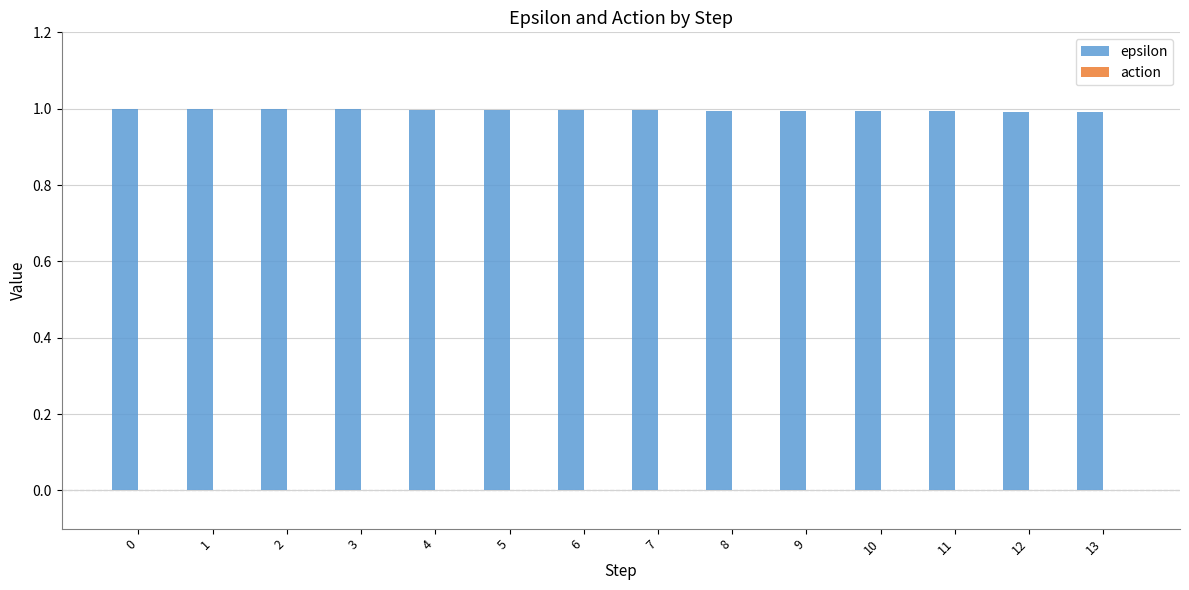

Are the bars horizontal?

No